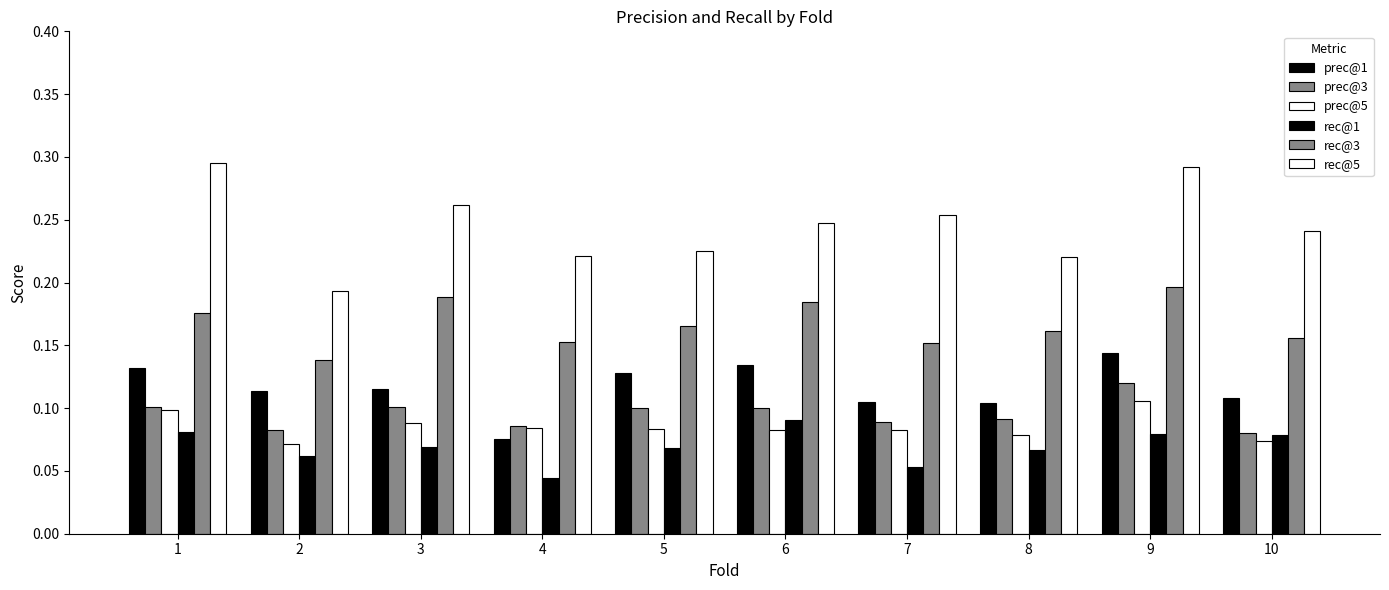

What is the average value of the prec@1 series?

0.1